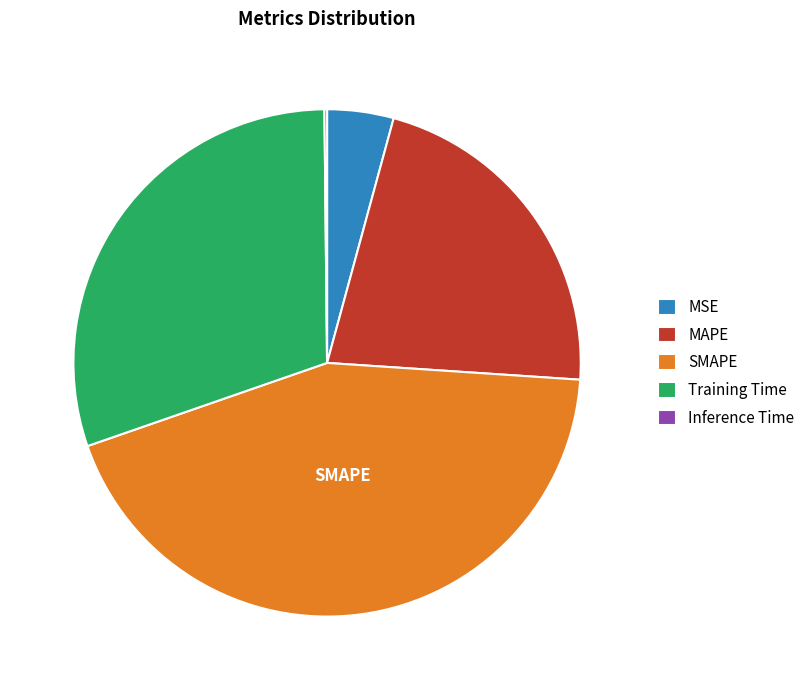

Do MAPE and Training Time together represent more than half of the pie?

Yes